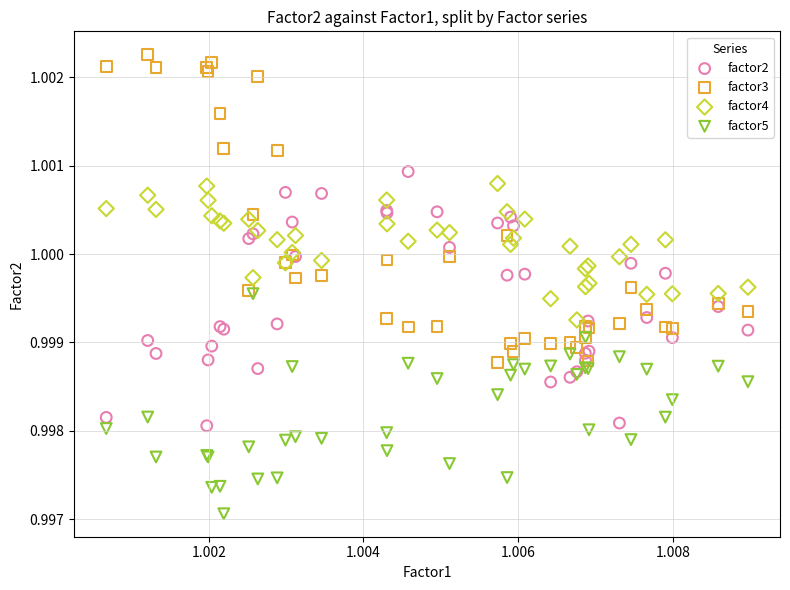

Which series contains the highest Y value?

factor3